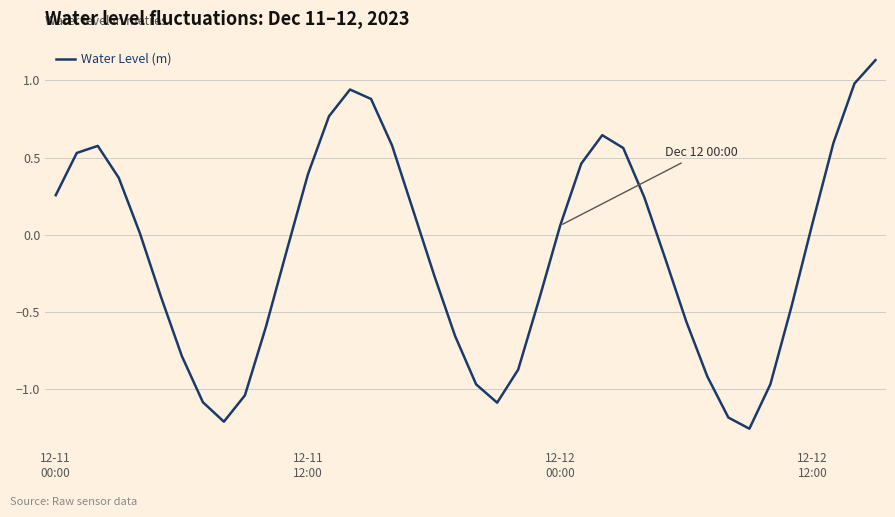

What is the difference between the maximum and minimum values?

2.4